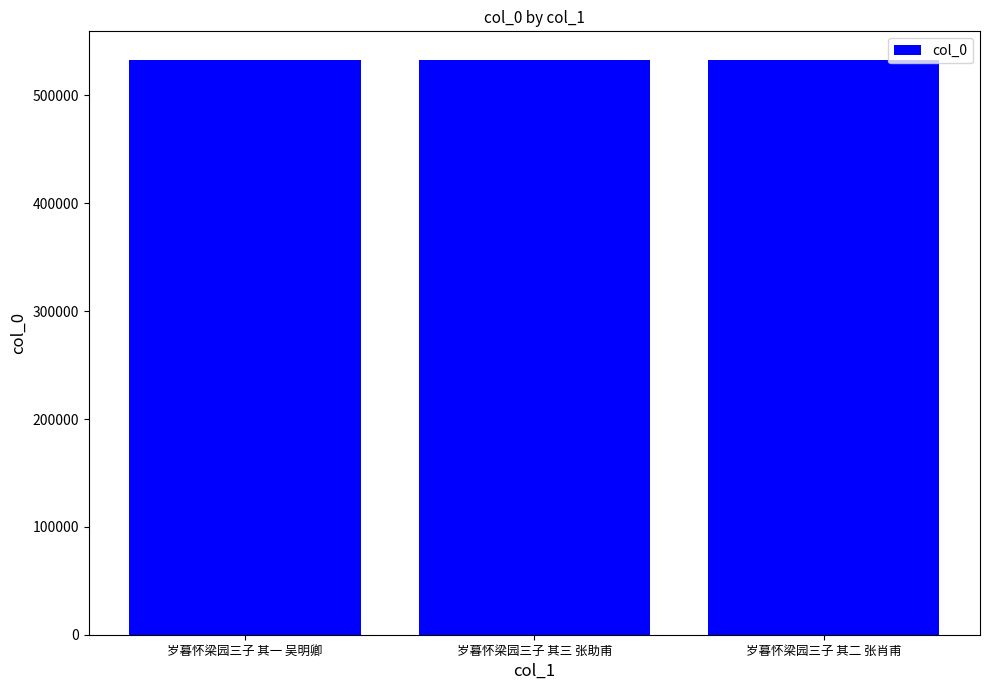

Read the value at 岁暮怀梁园三子 其二 张肖甫.

532825